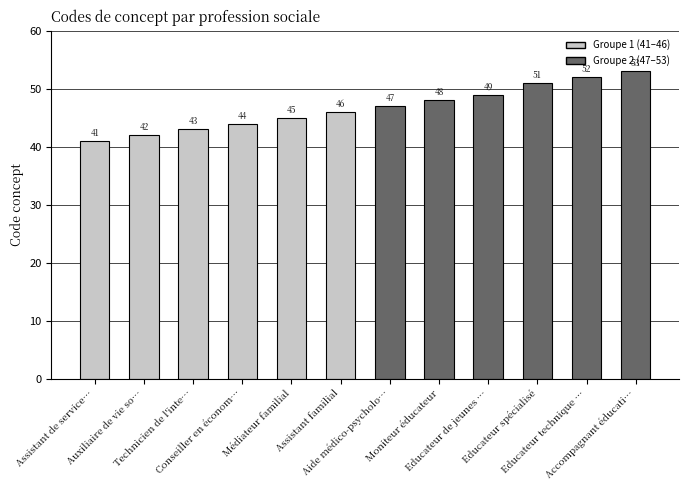

What is the difference between the second highest and second lowest values?

10